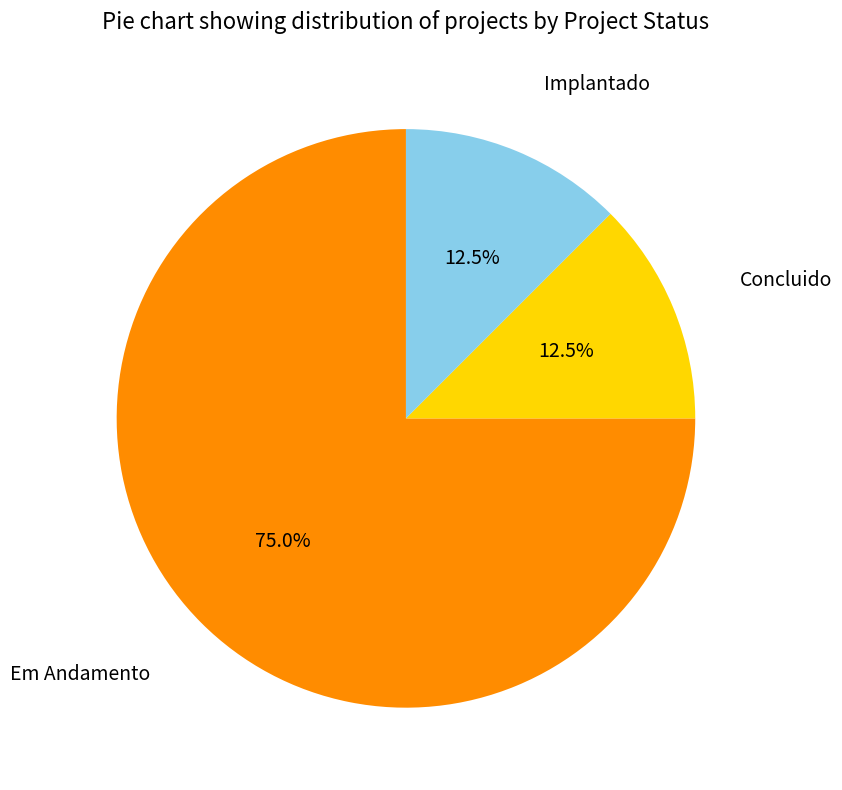

To the nearest percent, what is the difference between the Concluido and Em Andamento slice percentages?

62%